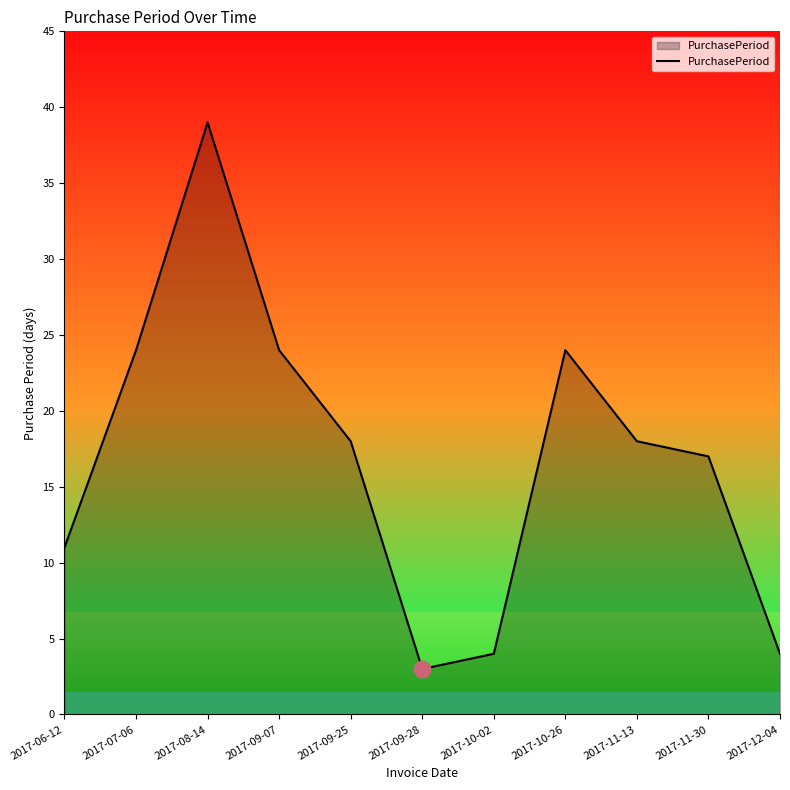

How many interior local peaks (higher than both neighbors) does the data have?

2